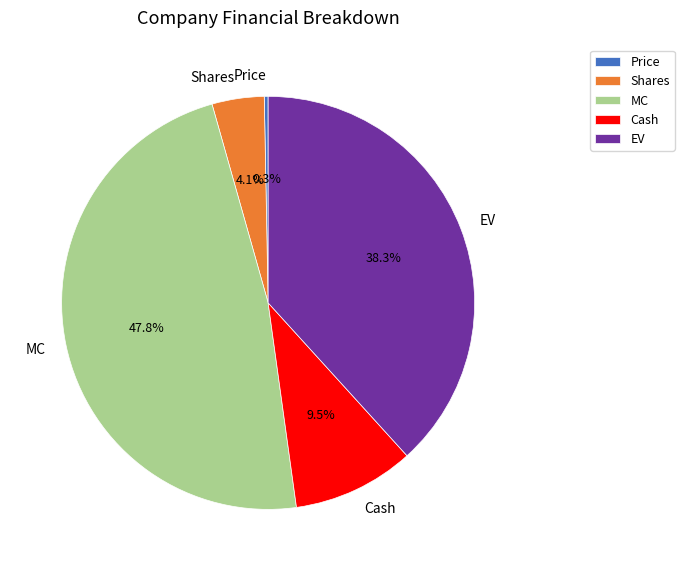

To the nearest percent, what percentage of the pie is EV?

38%